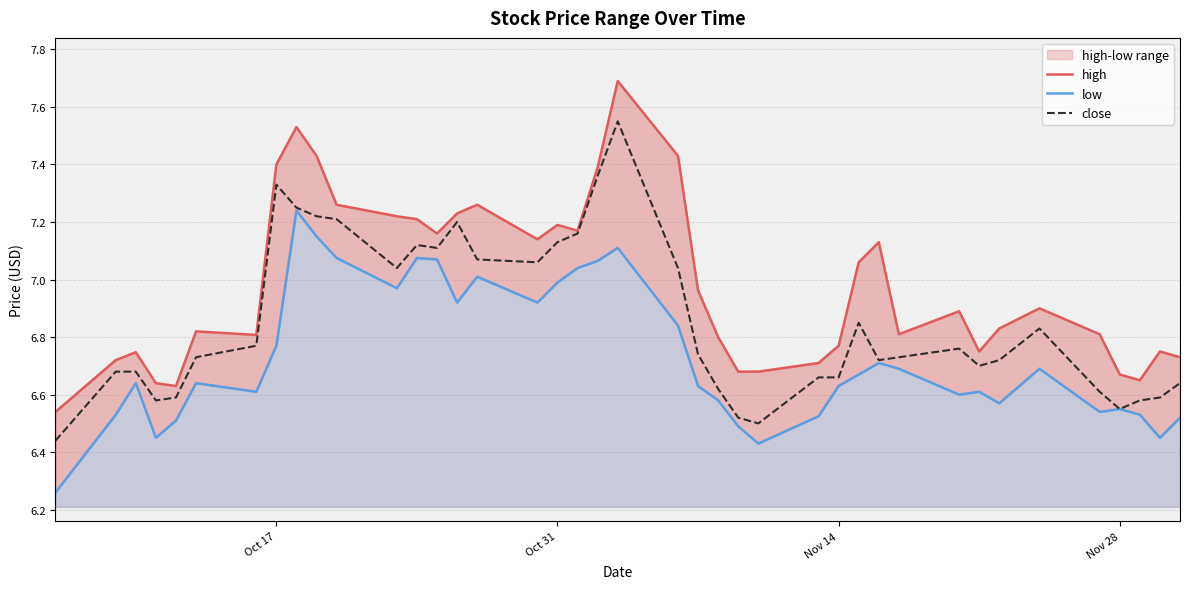

How many interior local peaks does the close series have?

7